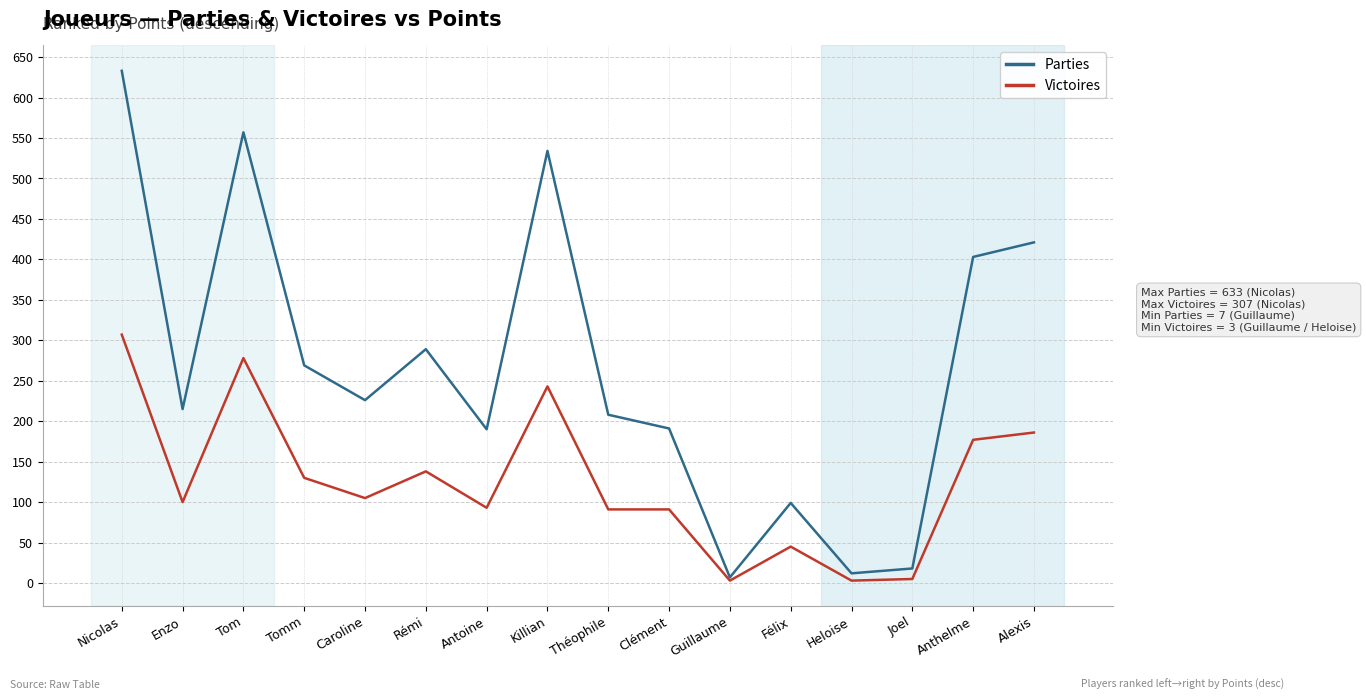

Count the number of data series in this chart.

2